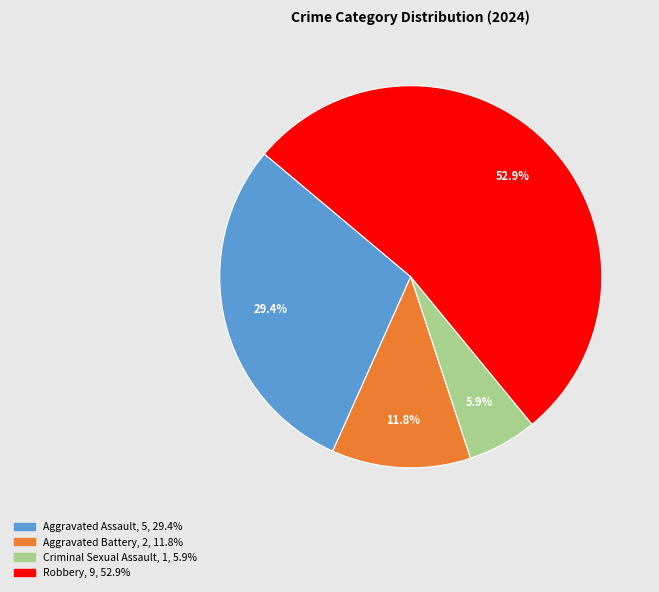

Which has a higher value, Aggravated Assault or Criminal Sexual Assault?

Aggravated Assault